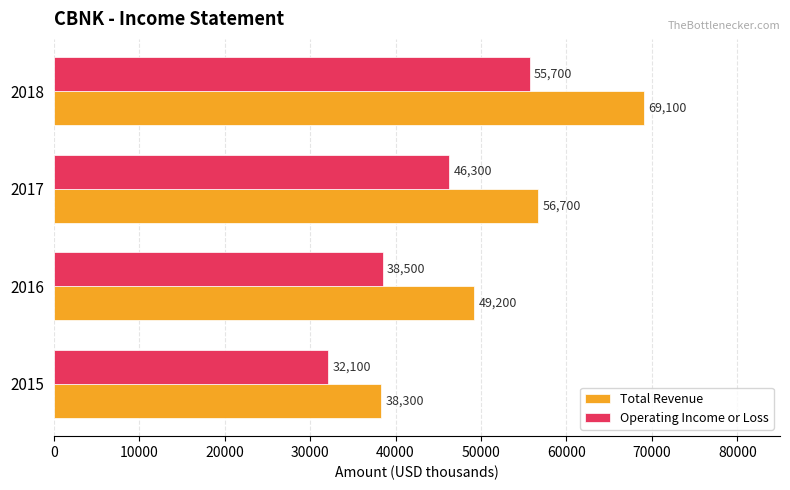

What is the sum of all Operating Income or Loss values?

172600